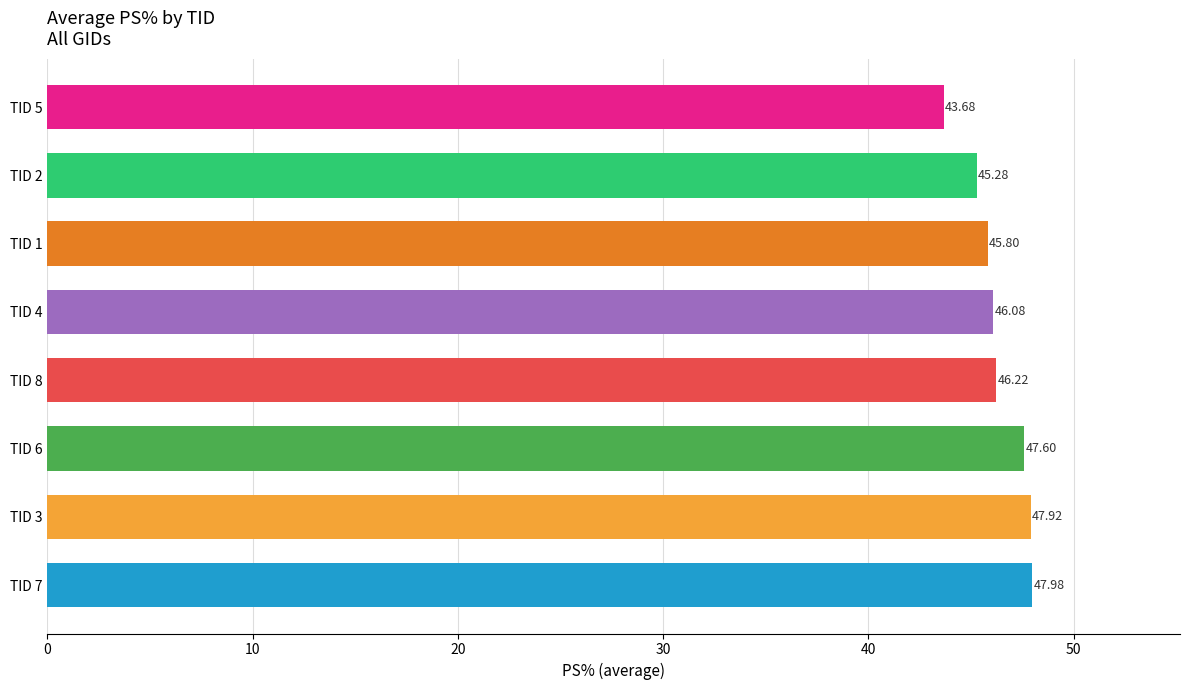

What is the change in value from TID 4 to TID 1?

-0.3